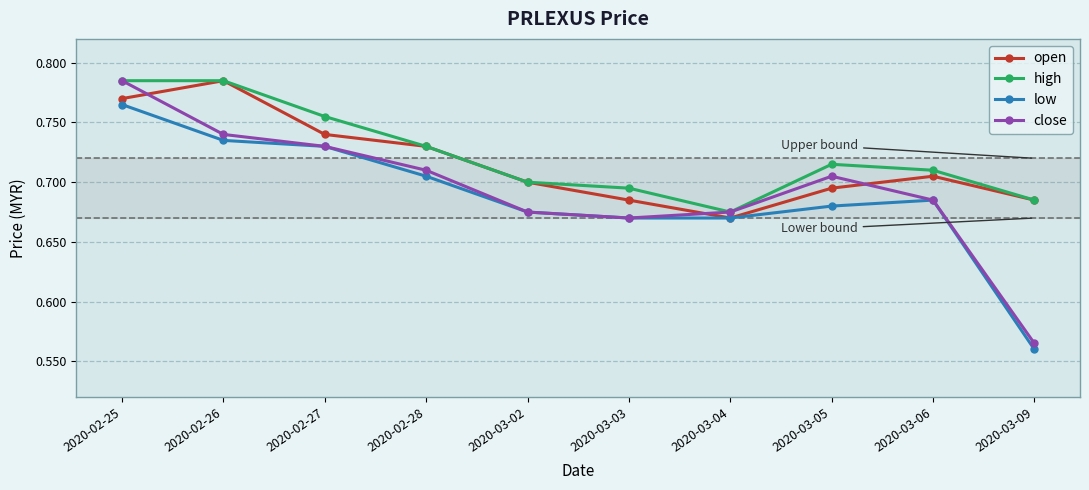

What is the total value across all series at 2020-02-28?

2.9